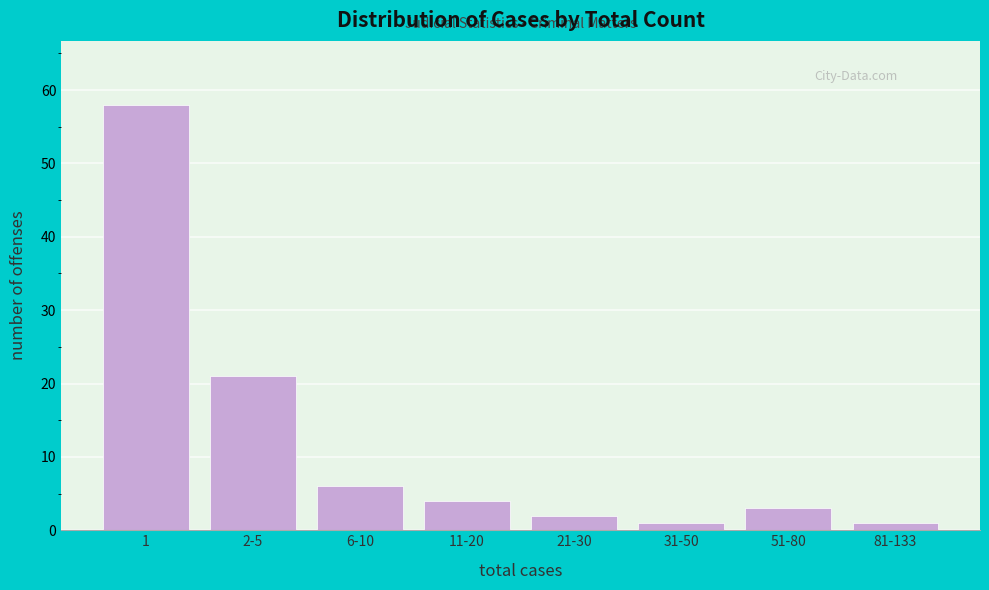

Reading left to right, transcribe all the data shown in this chart.

1=58	2-5=21	6-10=6	11-20=4	21-30=2	31-50=1	51-80=3	81-133=1